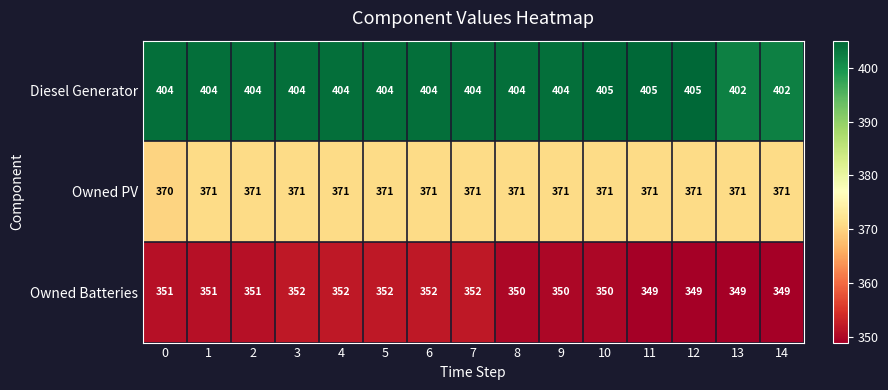

What is the minimum value shown in the chart?

349